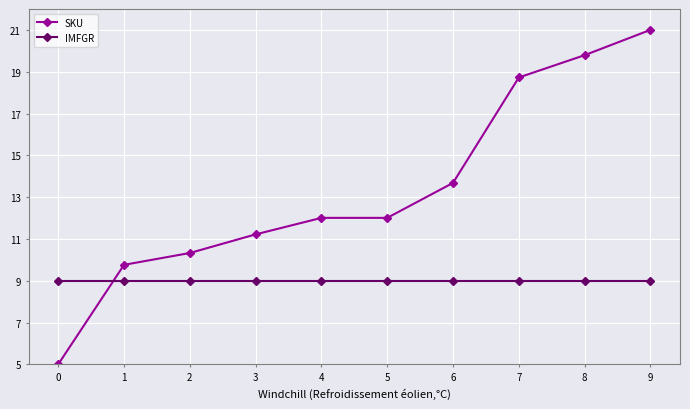

What are all the series names shown in the legend?

SKU, IMFGR